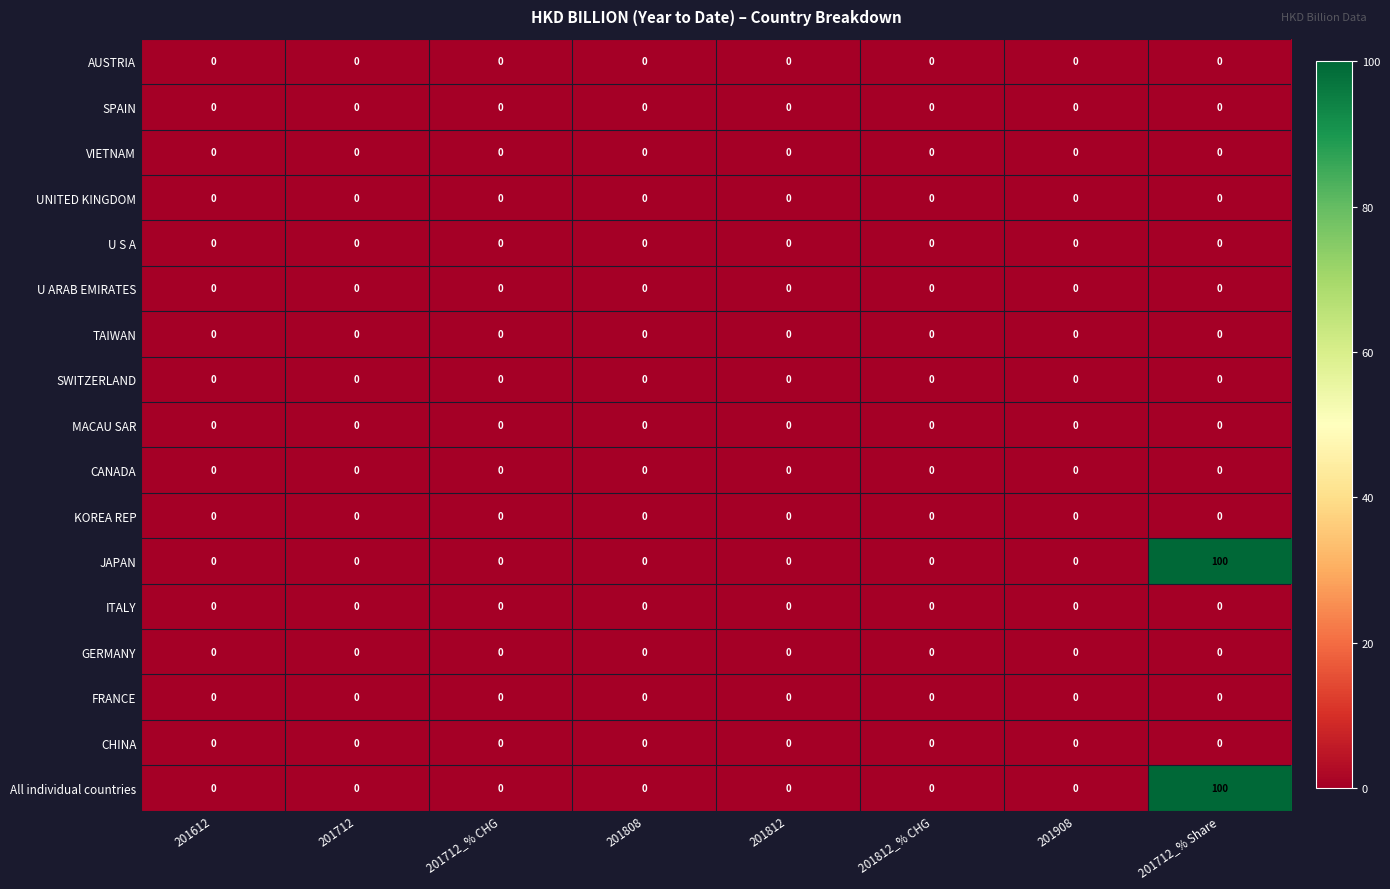

How many distinct data groups are displayed?

17